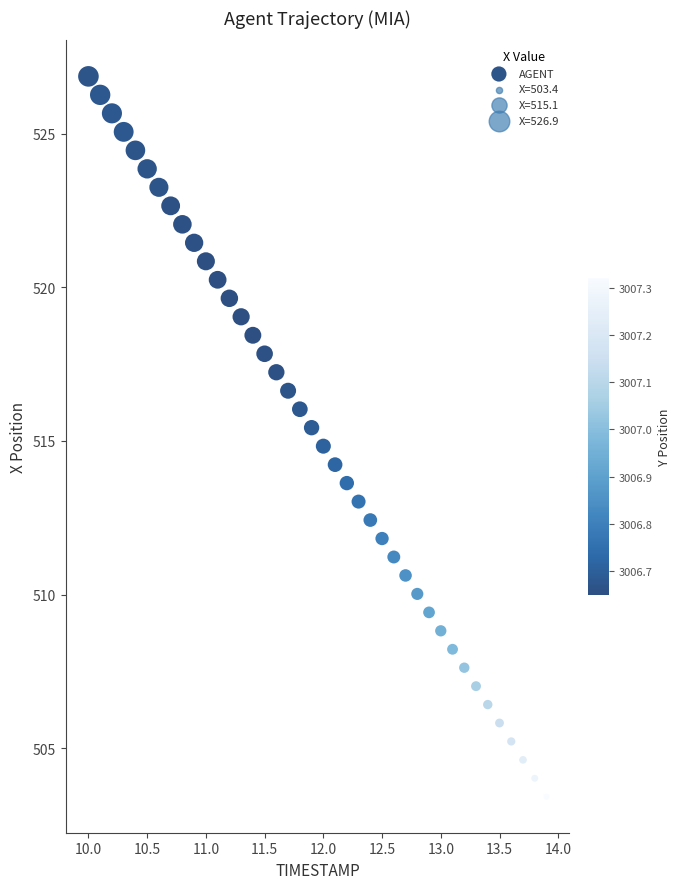

What is the range of X values (max minus min)?

3.9